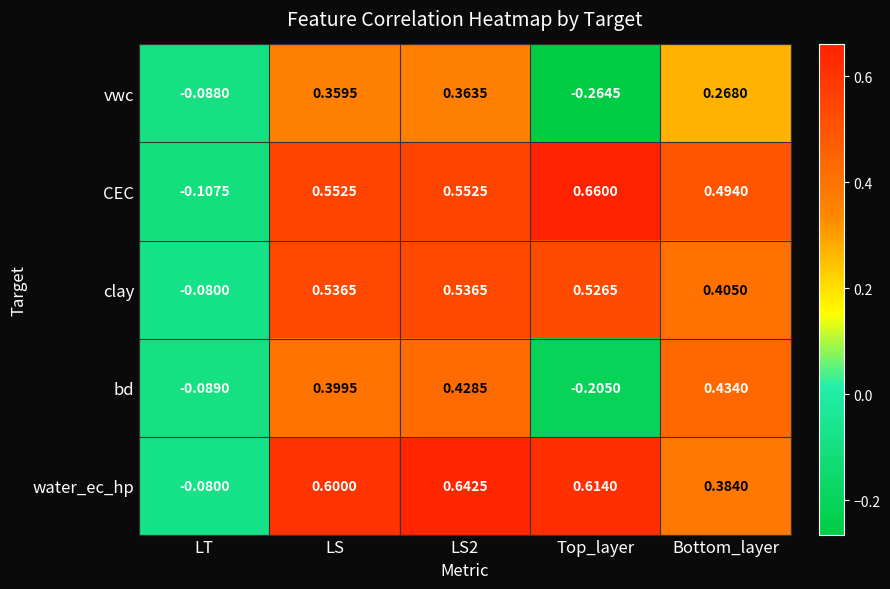

Which category has the highest value across all series?

Top_layer